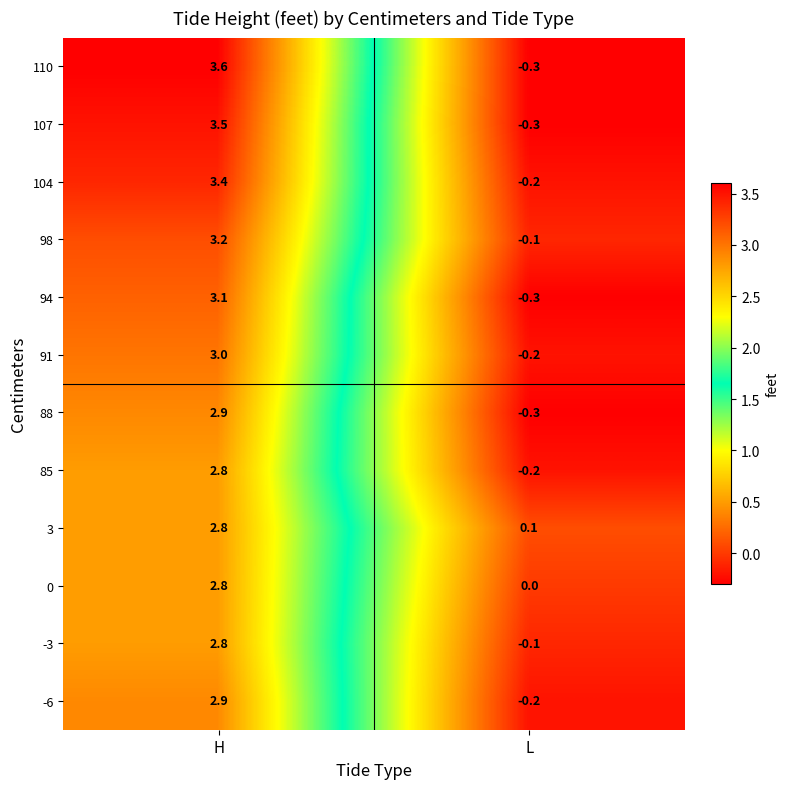

Which series has the widest spread of values?

110